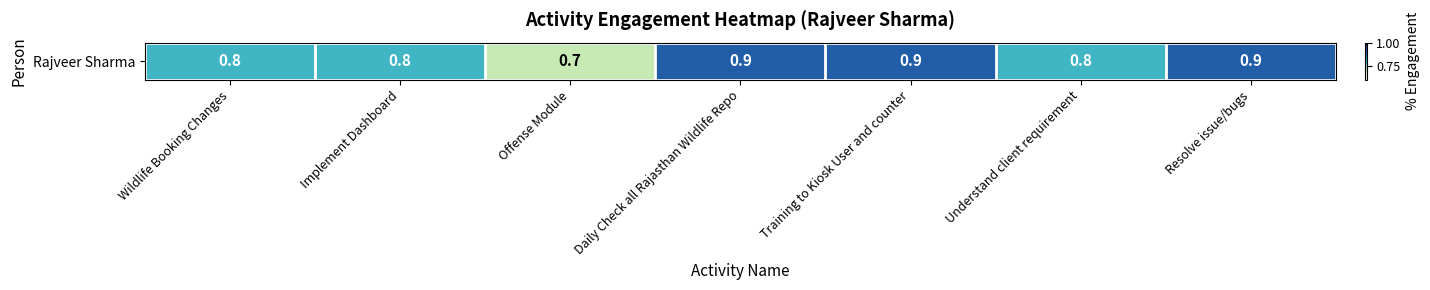

Between Daily Check all Rajasthan Wildlife Repo and Resolve issue/bugs, which is larger?

Daily Check all Rajasthan Wildlife Repo